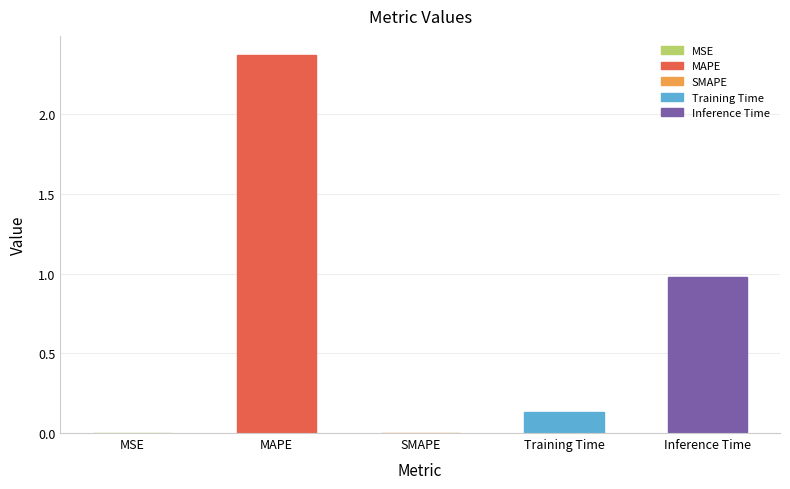

What is the sum of all values?

3.5